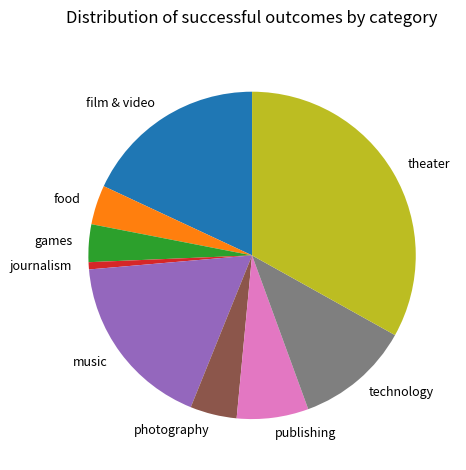

Is there any slice that represents more than half of the pie?

No